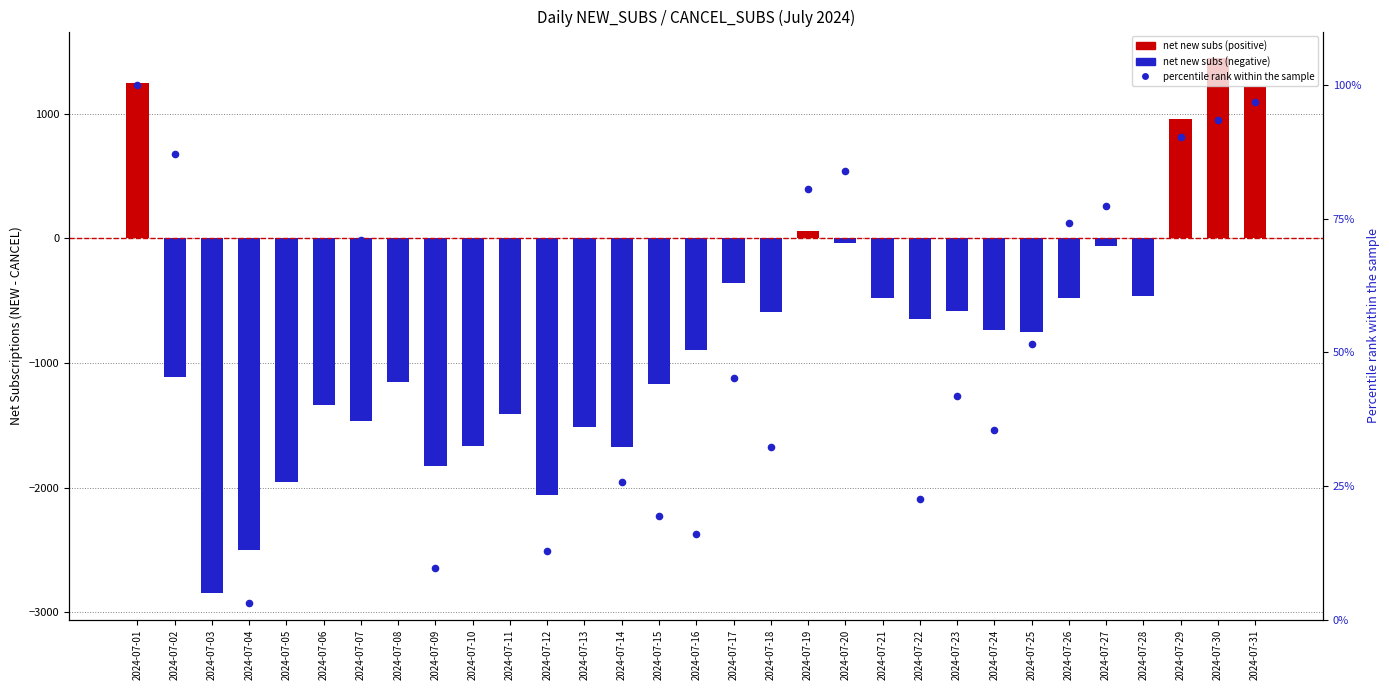

Which series contains the highest Y value?

net (NEW_SUBS - CANCEL_SUBS)